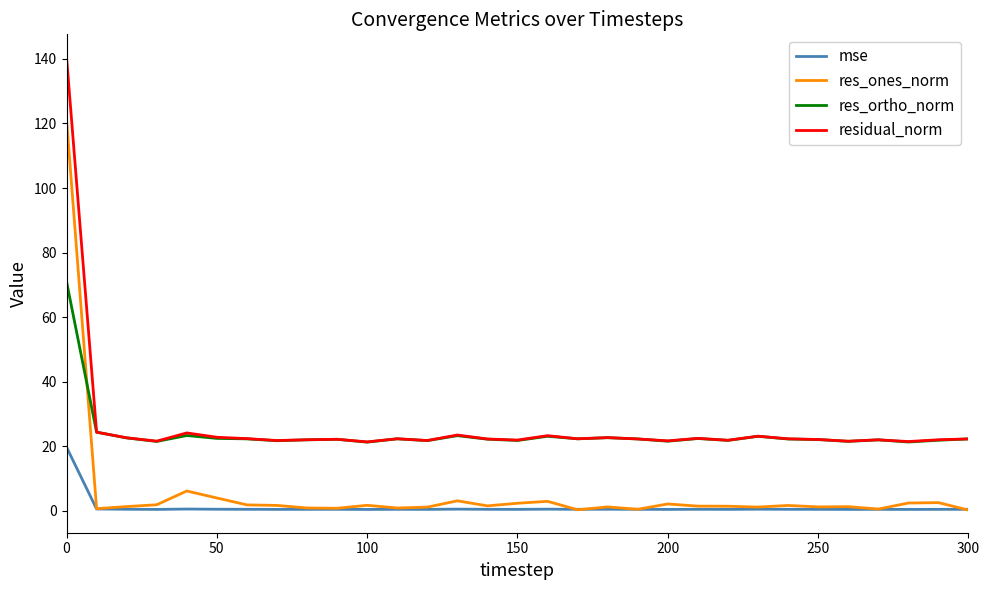

Which series has the largest range (max minus min)?

res_ones_norm